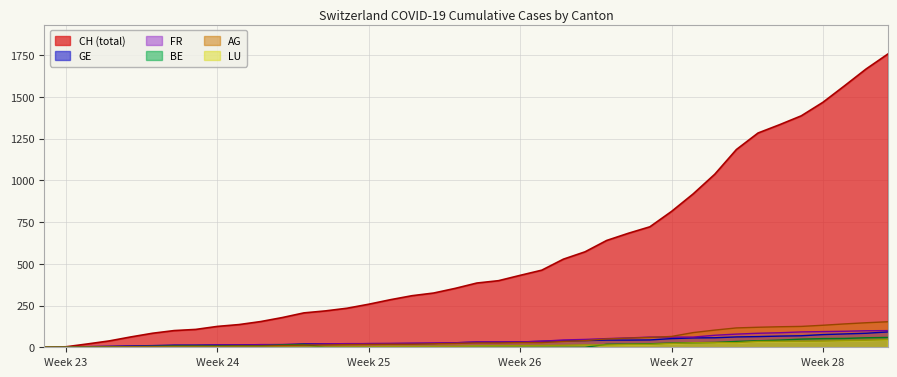

Which series has the largest total across all categories?

CH (total)